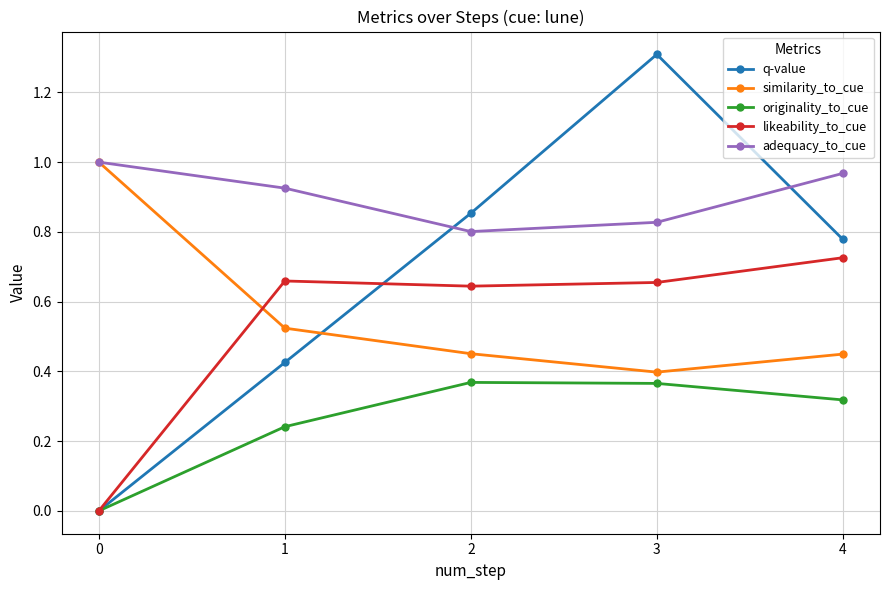

Rank the categories by q-value value from highest to lowest.

3, 2, 4, 1, 0